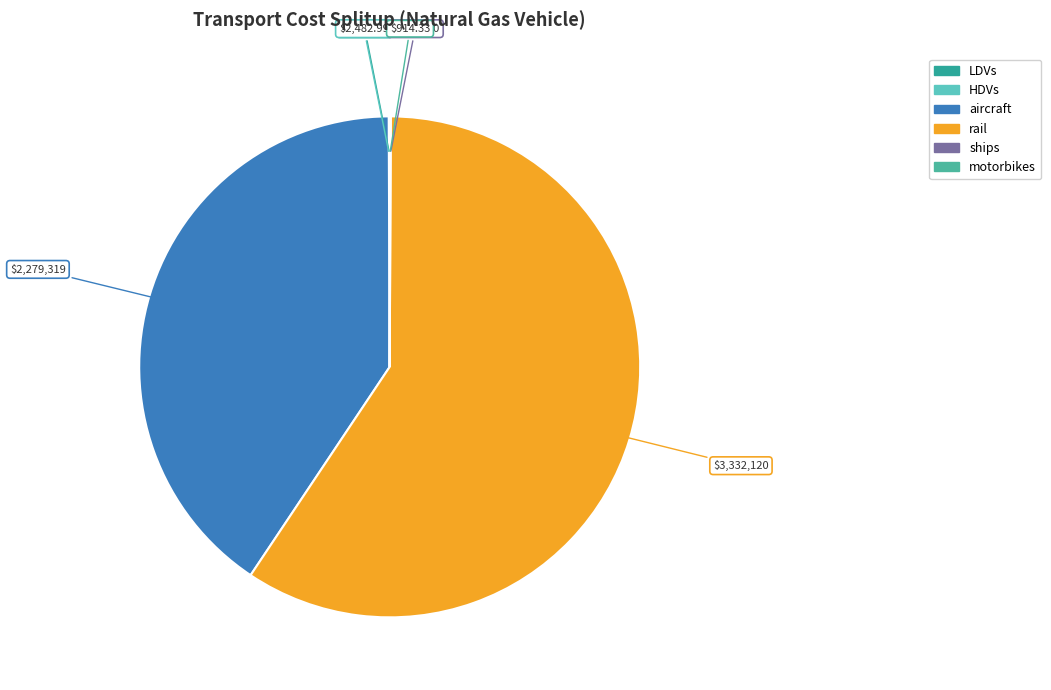

What percentage is NOT represented by HDVs?

100.0%